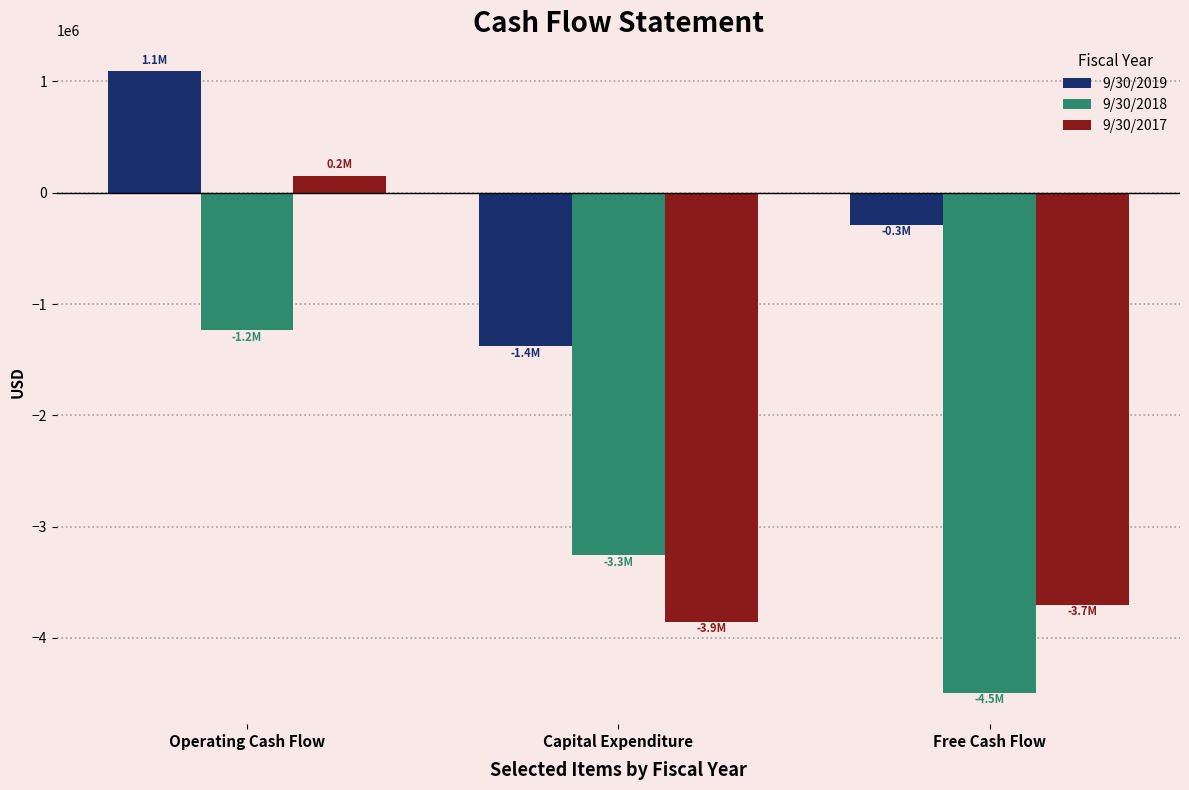

What is the value of the 9/30/2018 bar at the 3rd from the left?

-4495236